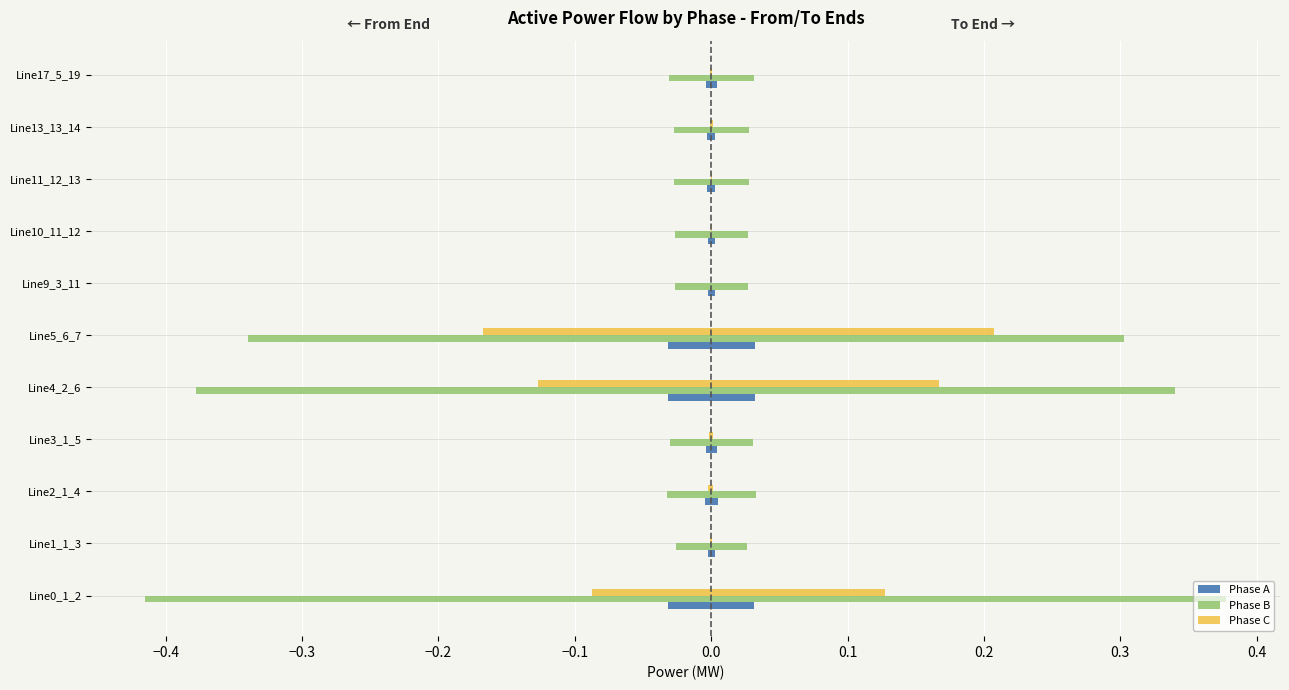

How many distinct data groups are displayed?

6